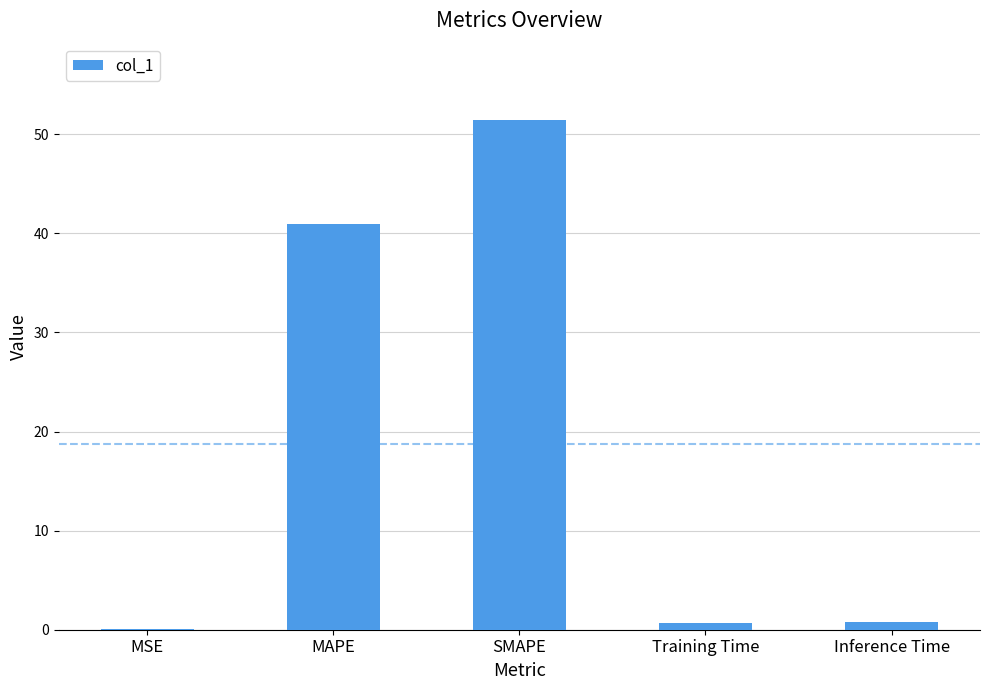

Where is the data nearest to the value 25?

MAPE